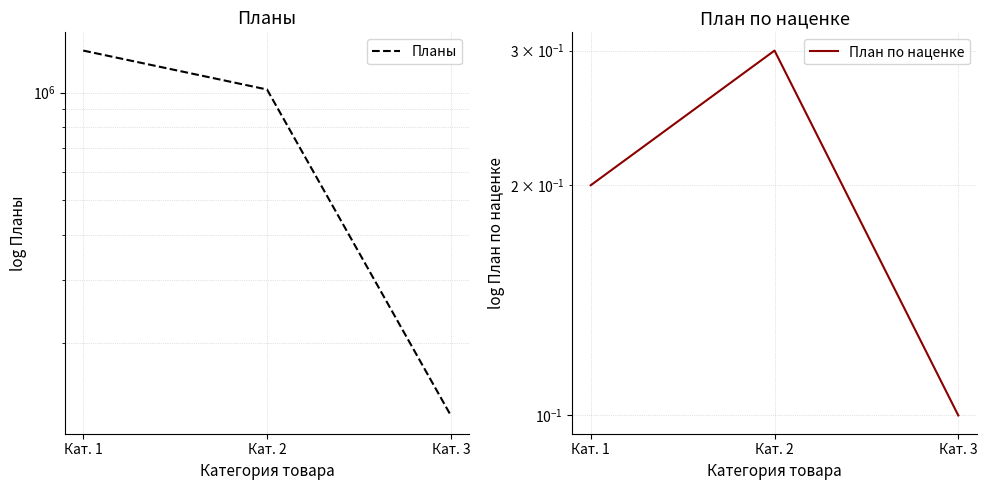

Which series has the largest range (max minus min)?

Планы